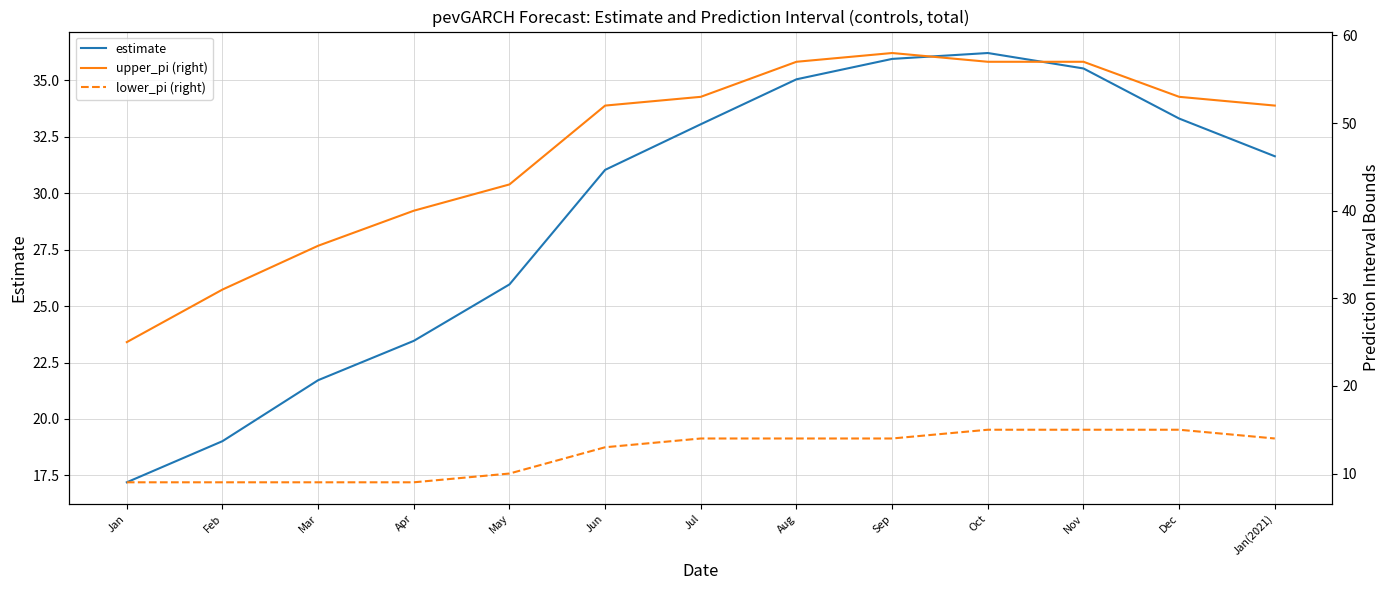

How many data points in lower_pi (right) are above 14?

3